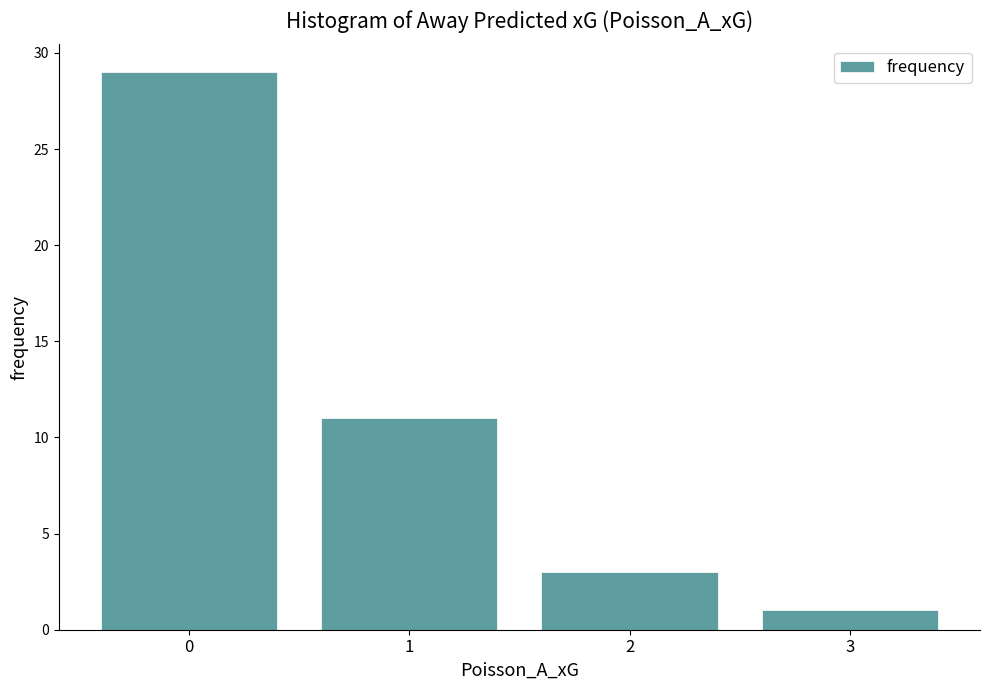

Reading right to left, transcribe all the data shown in this chart.

1	3	11	29